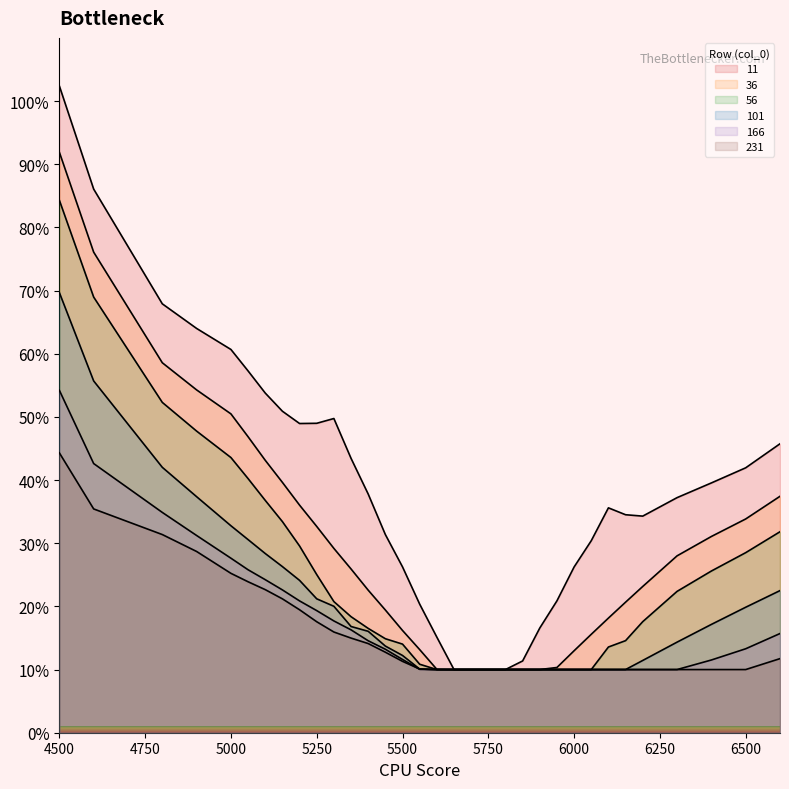

Which label corresponds to the largest value in the chart?

4500